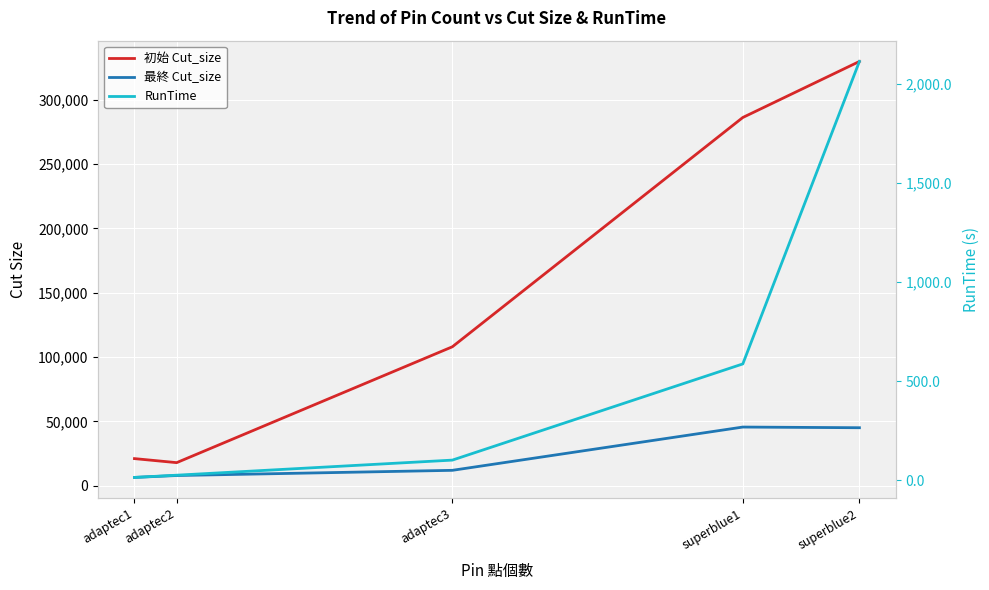

At adaptec2, list the series in order from largest to smallest.

初始 Cut_size, 最終 Cut_size, RunTime